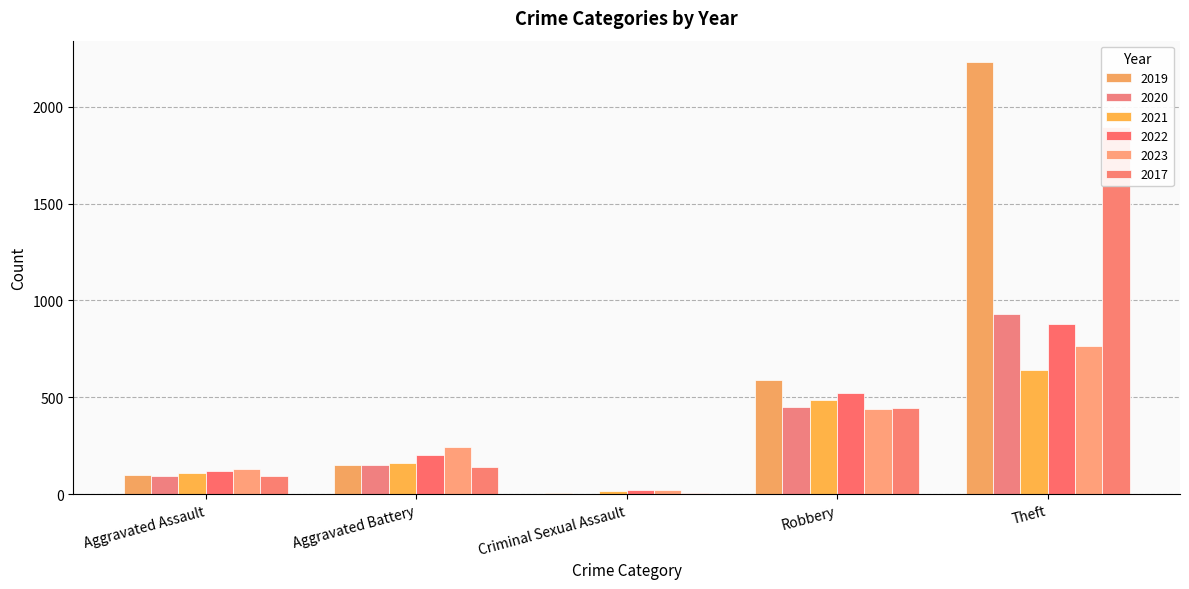

What are all the series names shown in the legend?

2021, 2019, 2017, 2022, 2023, 2020